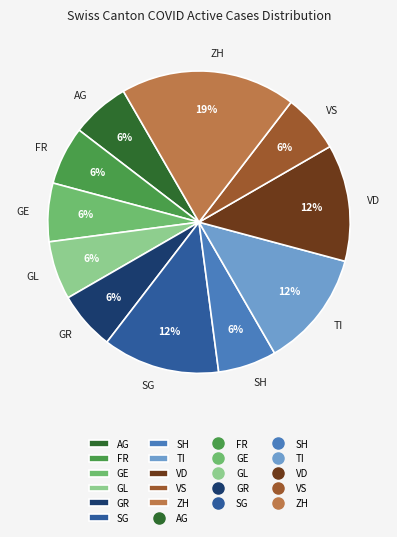

Is AG the majority of the pie?

No